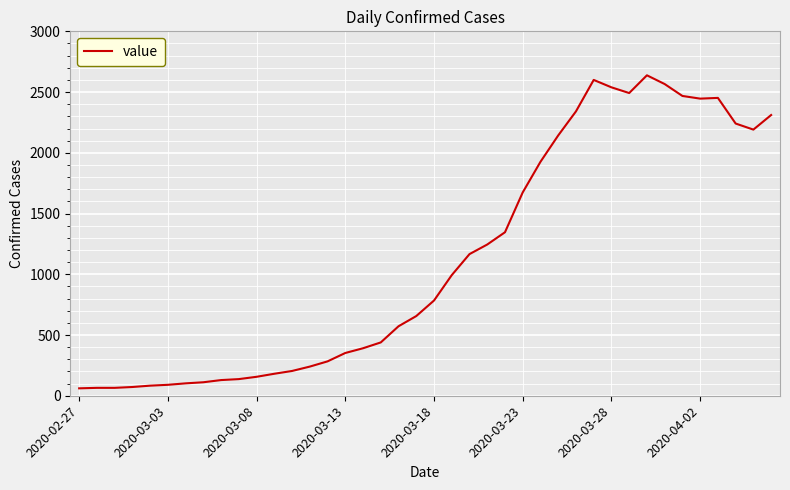

Is this an area chart (filled region under the line)?

No